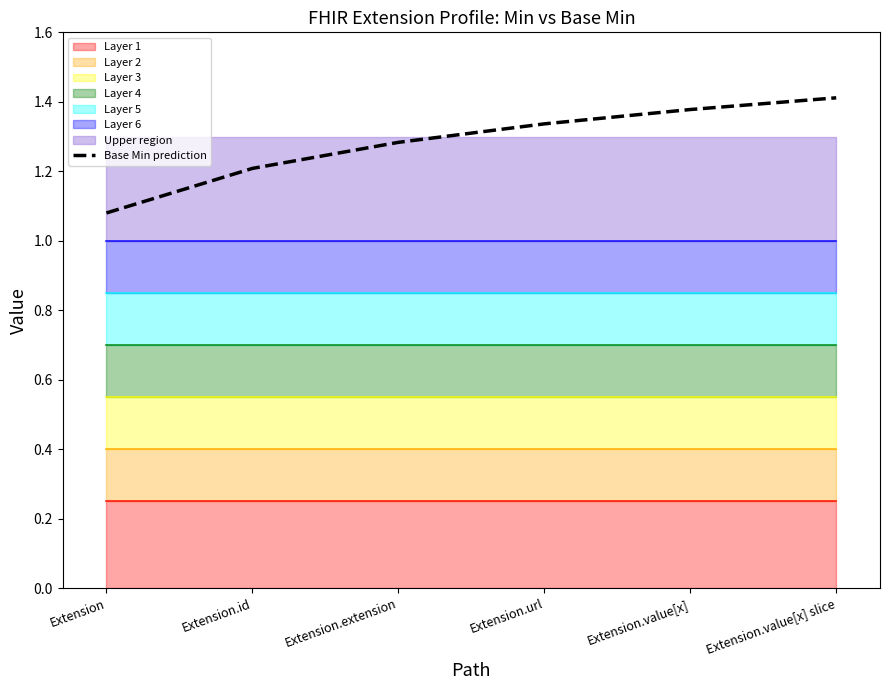

At which label is Base Min prediction closest to 1?

Extension